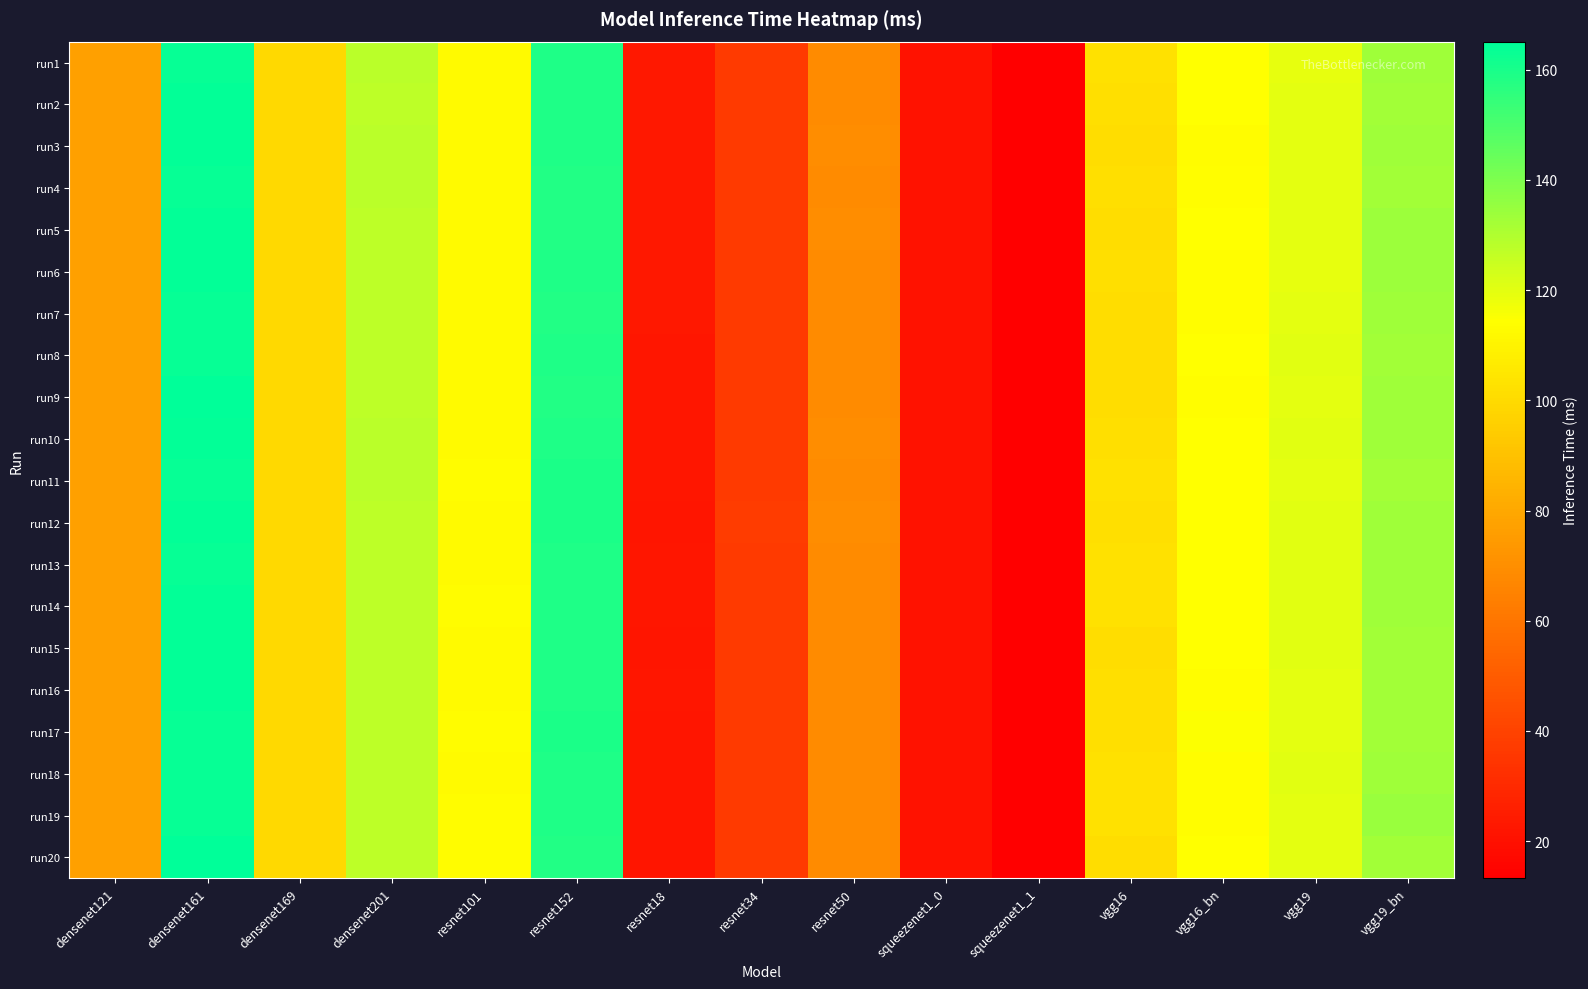

What is the total value across all series at densenet121?

1543.8